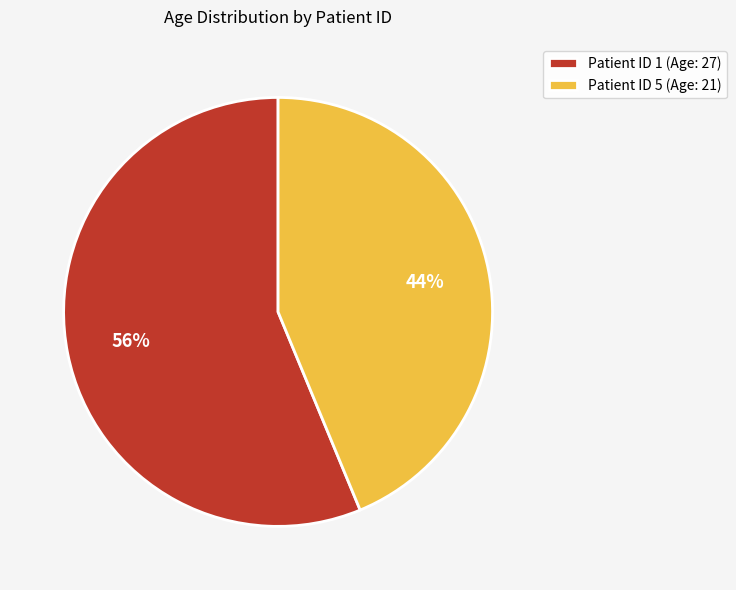

The Patient ID 1 (Age: 27) slice represents 71% of the pie. True or false?

False